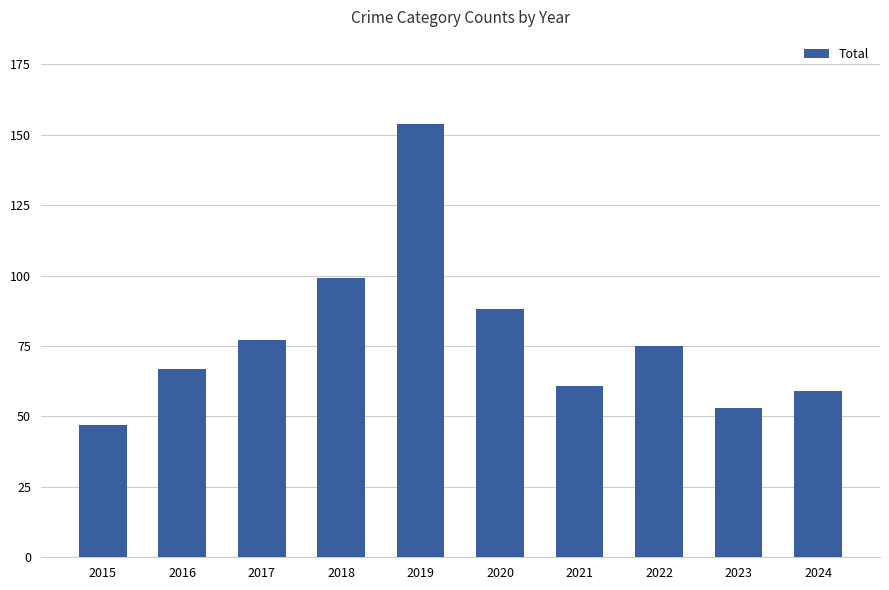

Which category has the highest value across all series?

2019